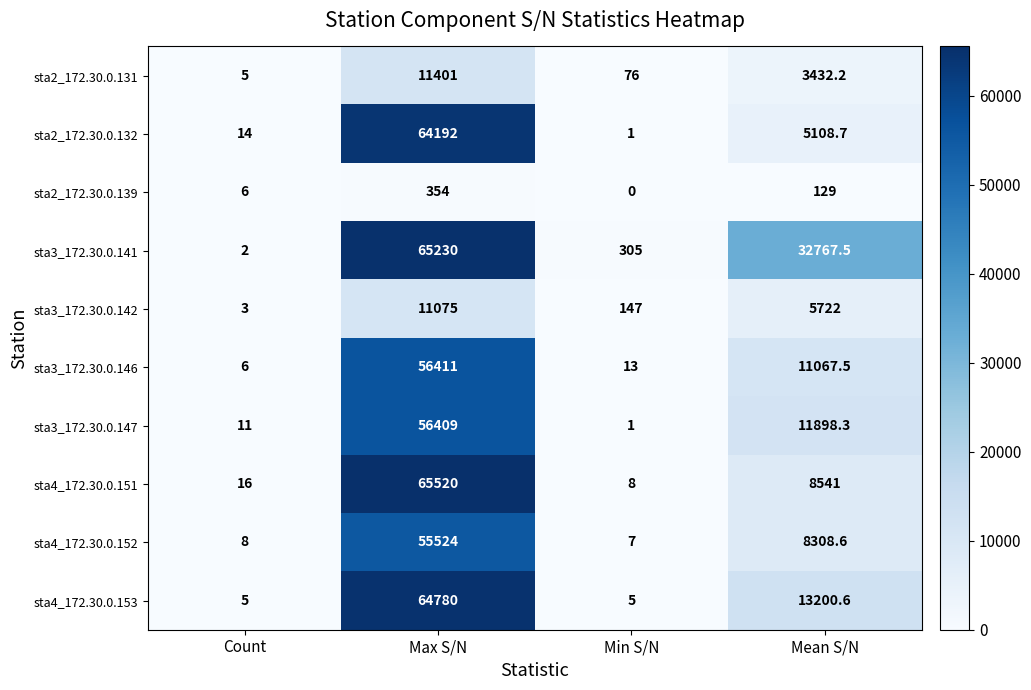

What is the difference between the maximum and minimum values in the sta2_172.30.0.131 series?

11396.0